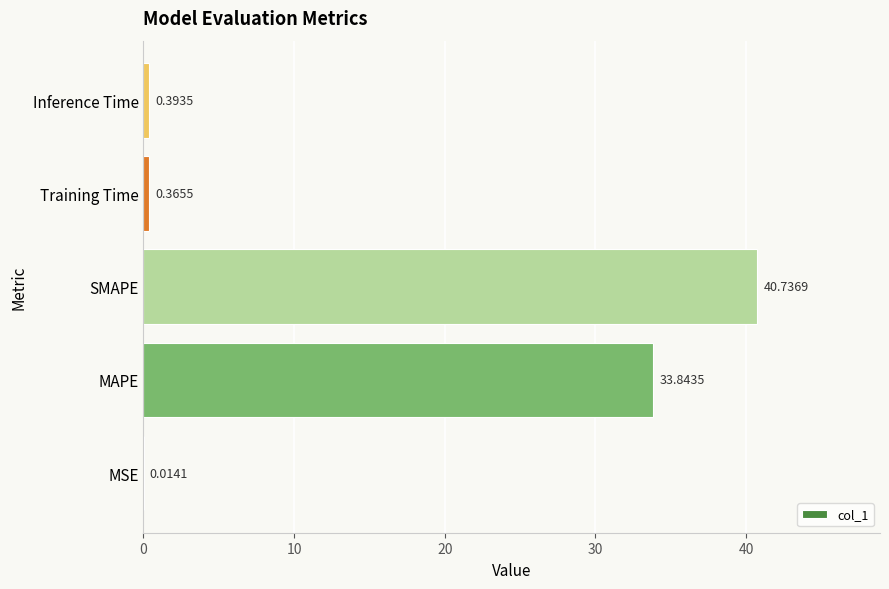

At which label is the value closest to 20?

MAPE